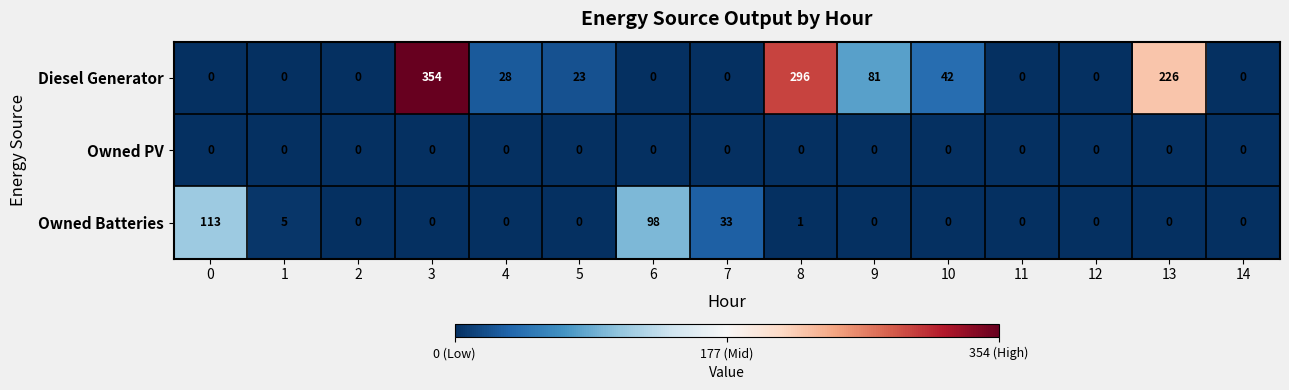

At how many categories does at least one series exceed 47?

6